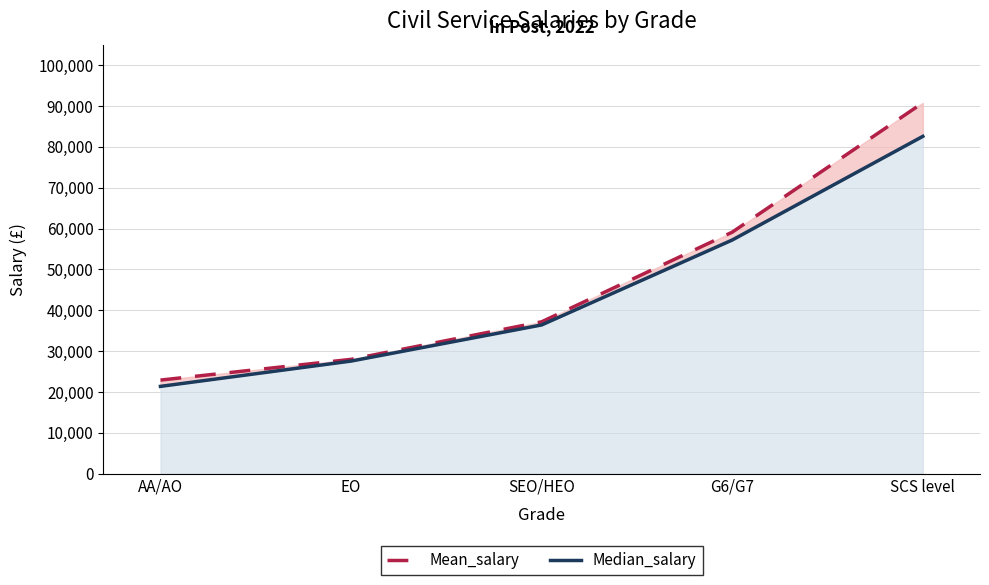

Reading left to right, transcribe all the data shown in this chart.

Mean_salary: 22920	27990	37180	59110	90760
Median_salary: 21380	27570	36410	57190	82550